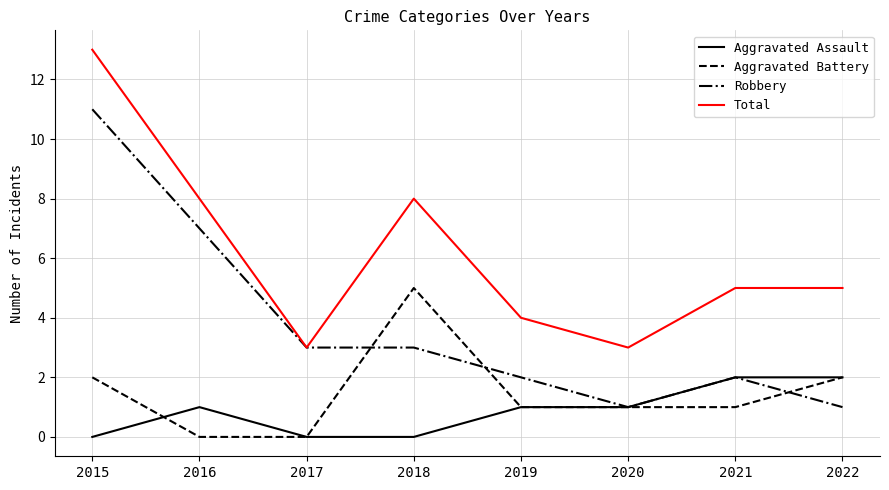

True or false: Robbery has a value of 7 at 2016.

True